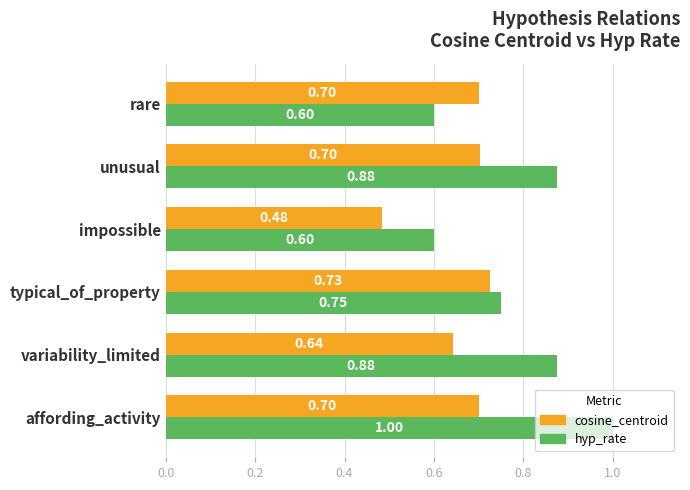

What are all the series names shown in the legend?

cosine_centroid, hyp_rate